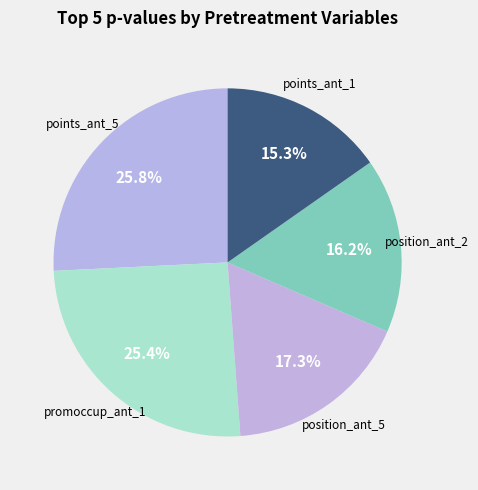

How many slices are in this pie chart?

5